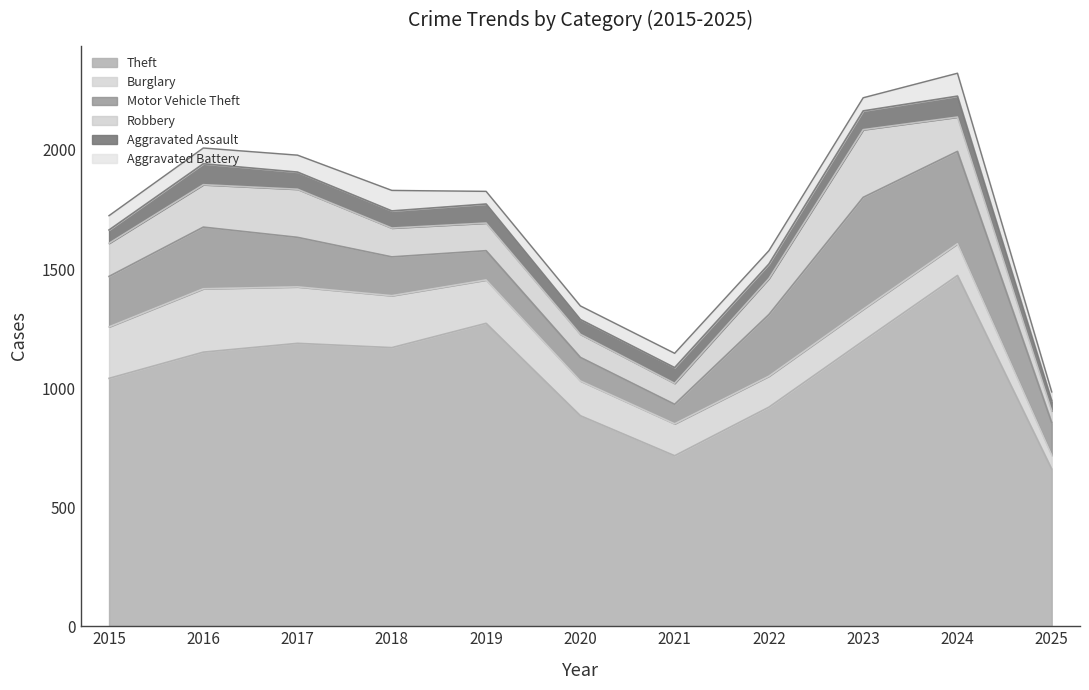

What is the highest value of the Aggravated Battery series?

96